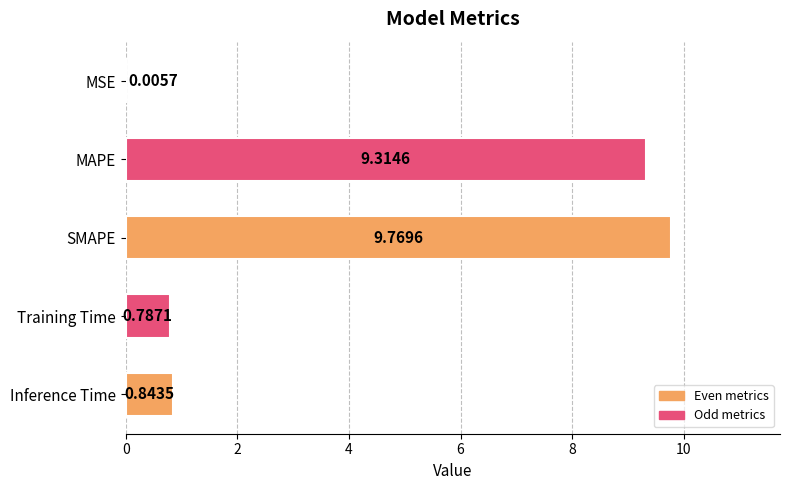

Which has a higher value, MSE or MAPE?

MAPE